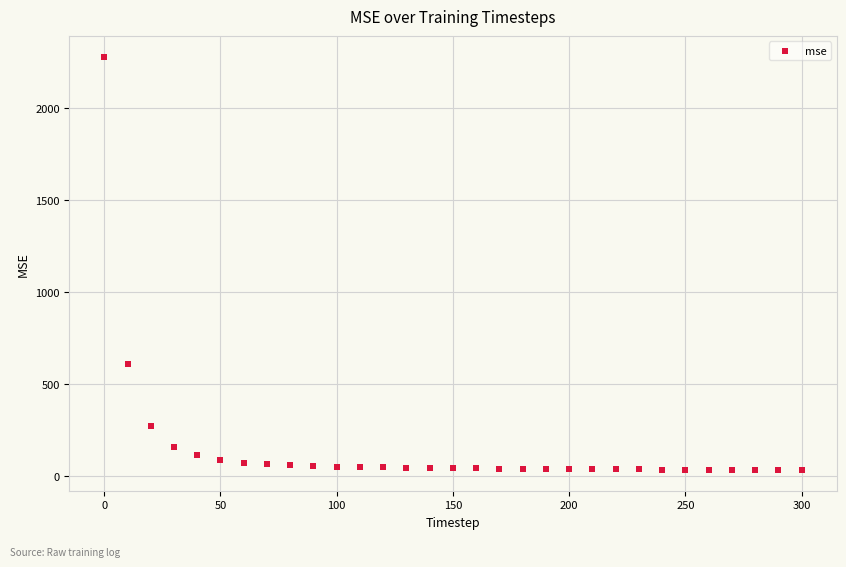

What is the range of Y values (max minus min)?

2246.2